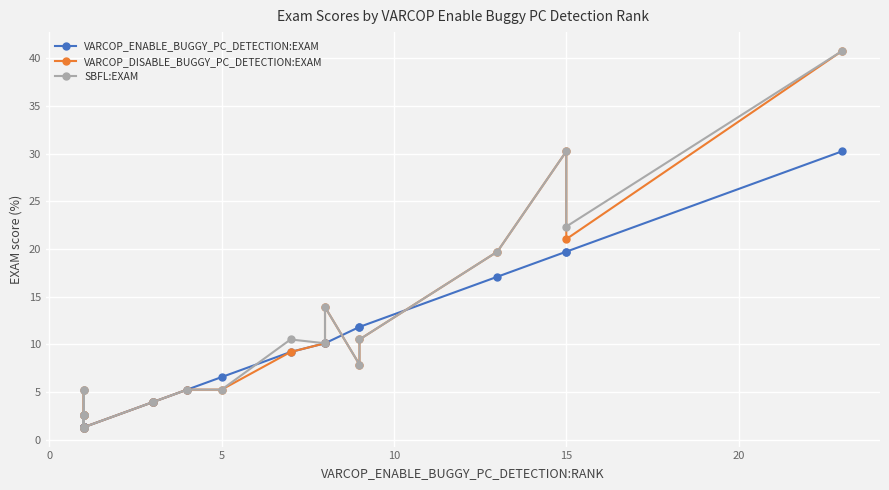

What is the maximum value shown in the chart?

40.8